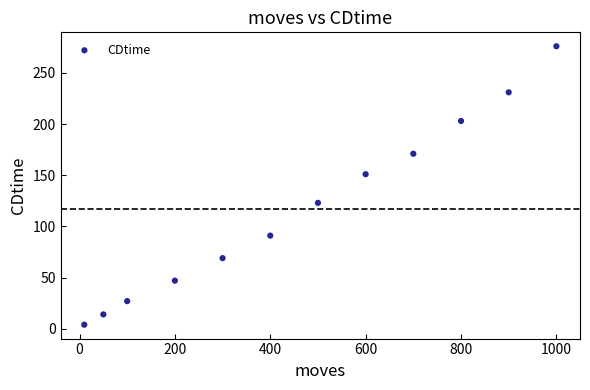

What is the average Y value?

117